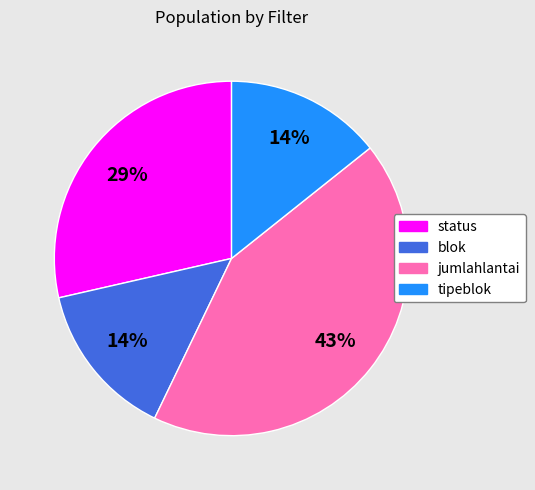

Which category has the biggest portion of the pie?

jumlahlantai